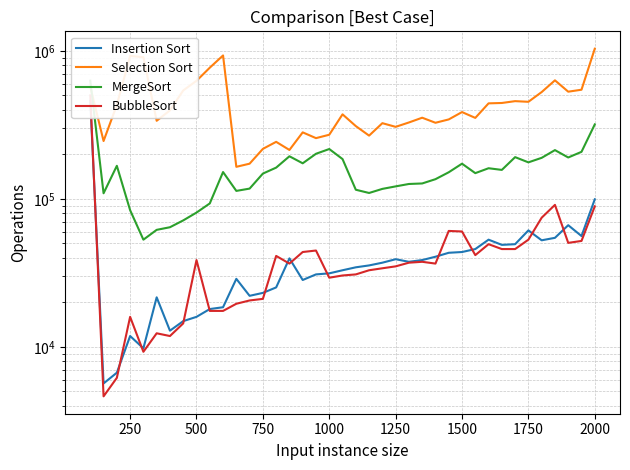

What is the value of the MergeSort point at the 30th from the left?

149076